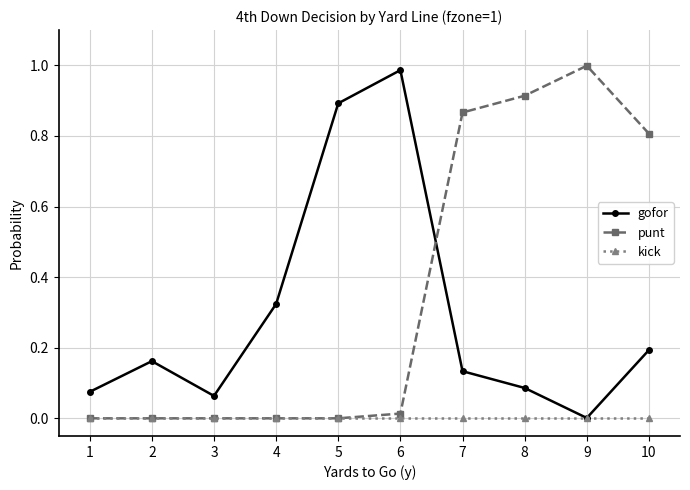

How many intersections are there between punt and gofor?

1